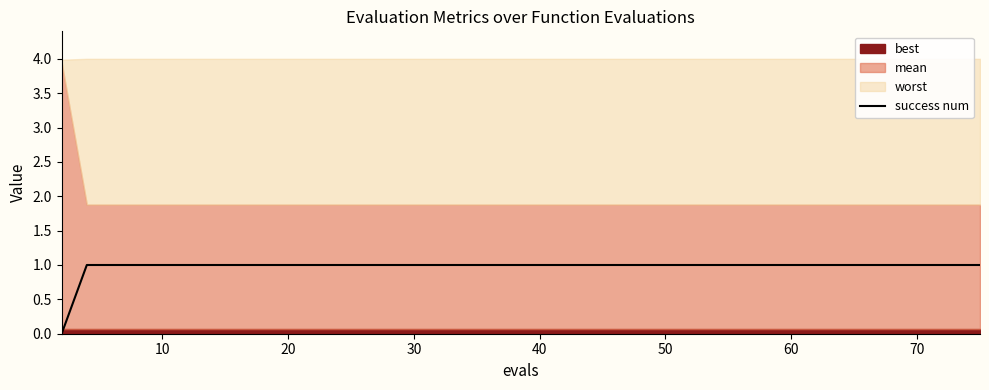

How many lines are shown in the chart?

1